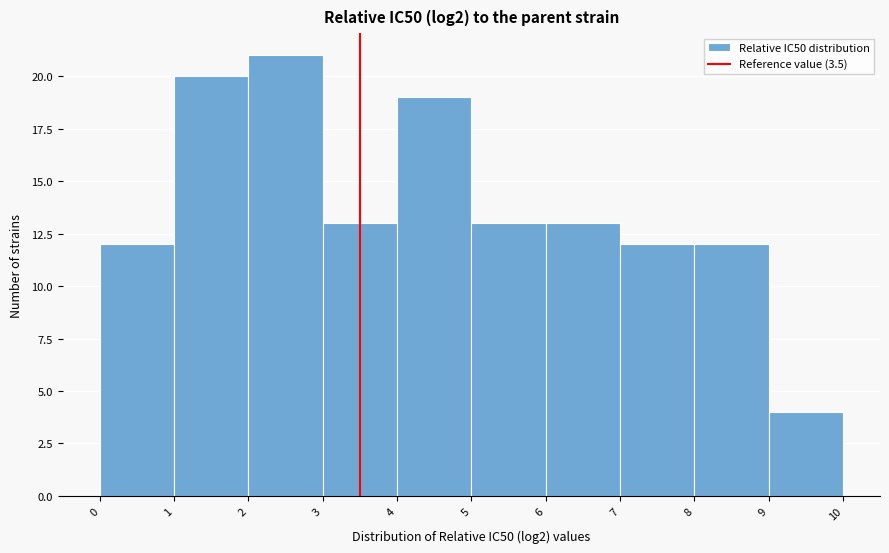

Reading left to right, list every bar in this chart as the range it spans on the x-axis followed by its height. The values are not printed on the chart, so give them approximately, as read against the axis.

0 to 1: 12
1 to 2: 20
2 to 3: 21
3 to 4: 13
4 to 5: 19
5 to 6: 13
6 to 7: 13
7 to 8: 12
8 to 9: 12
9 to 10: 4